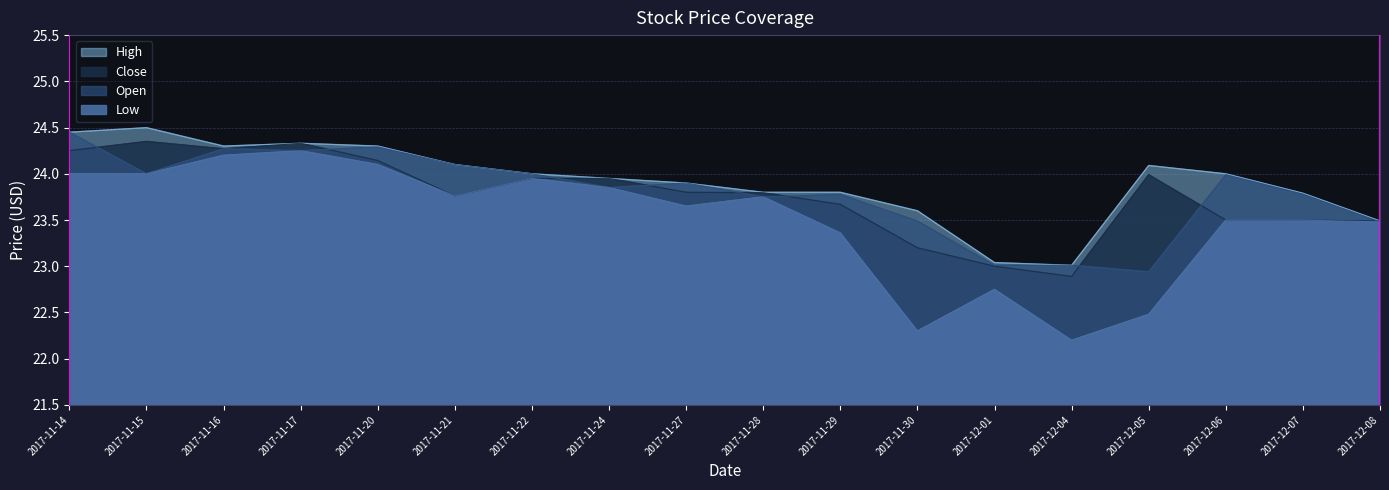

What are all the series names shown in the legend?

Low, Close, Open, High